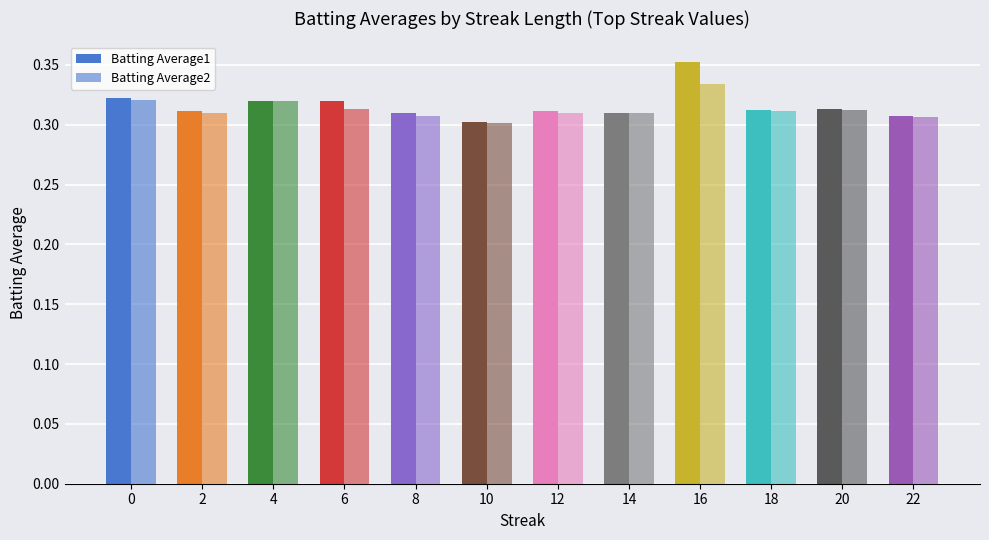

At which category is the sum across all series the highest?

16